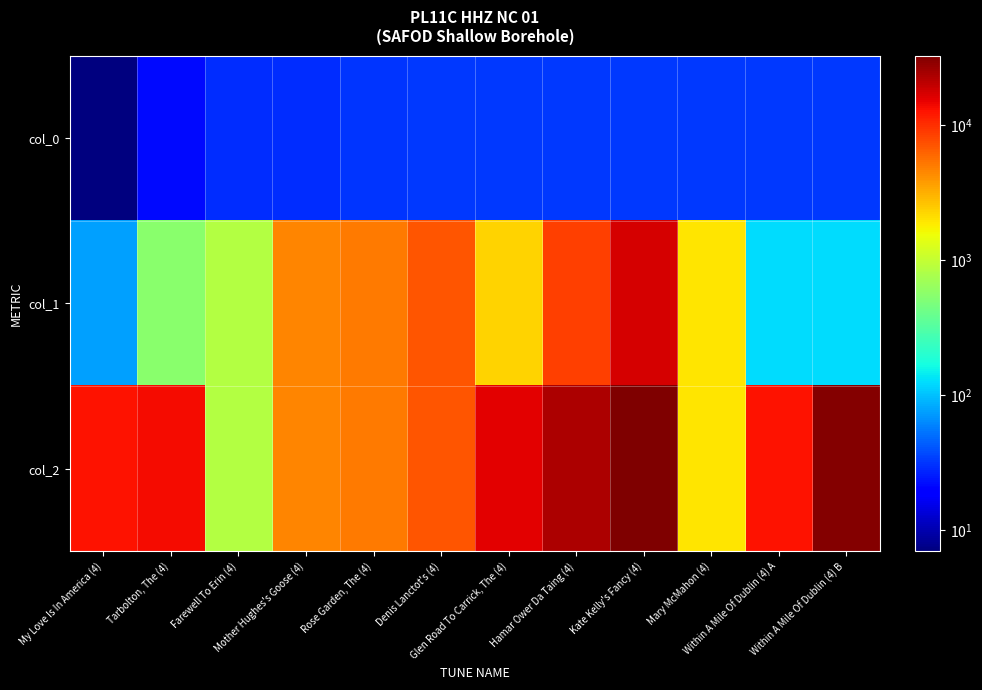

Reading right to left, what are all the values shown in this chart?

col_0: Within A Mile Of Dublin (4) B=32	Within A Mile Of Dublin (4) A=32	Mary McMahon (4)=32	Kate Kelly's Fancy (4)=32	Hamar Ower Da Taing (4)=32	Glen Road To Carrick, The (4)=32	Denis Lanctot's (4)=32	Rose Garden, The (4)=31	Mother Hughes's Goose (4)=29	Farewell To Erin (4)=29	Tarbolton, The (4)=22	My Love Is In America (4)=7
col_1: Within A Mile Of Dublin (4) B=125	Within A Mile Of Dublin (4) A=125	Mary McMahon (4)=1934	Kate Kelly's Fancy (4)=17015	Hamar Ower Da Taing (4)=8627	Glen Road To Carrick, The (4)=2285	Denis Lanctot's (4)=6973	Rose Garden, The (4)=5003	Mother Hughes's Goose (4)=4632	Farewell To Erin (4)=846	Tarbolton, The (4)=560	My Love Is In America (4)=77
col_2: Within A Mile Of Dublin (4) B=31234	Within A Mile Of Dublin (4) A=12727	Mary McMahon (4)=1934	Kate Kelly's Fancy (4)=32491	Hamar Ower Da Taing (4)=22791	Glen Road To Carrick, The (4)=15645	Denis Lanctot's (4)=6973	Rose Garden, The (4)=5003	Mother Hughes's Goose (4)=4632	Farewell To Erin (4)=846	Tarbolton, The (4)=13534	My Love Is In America (4)=12567